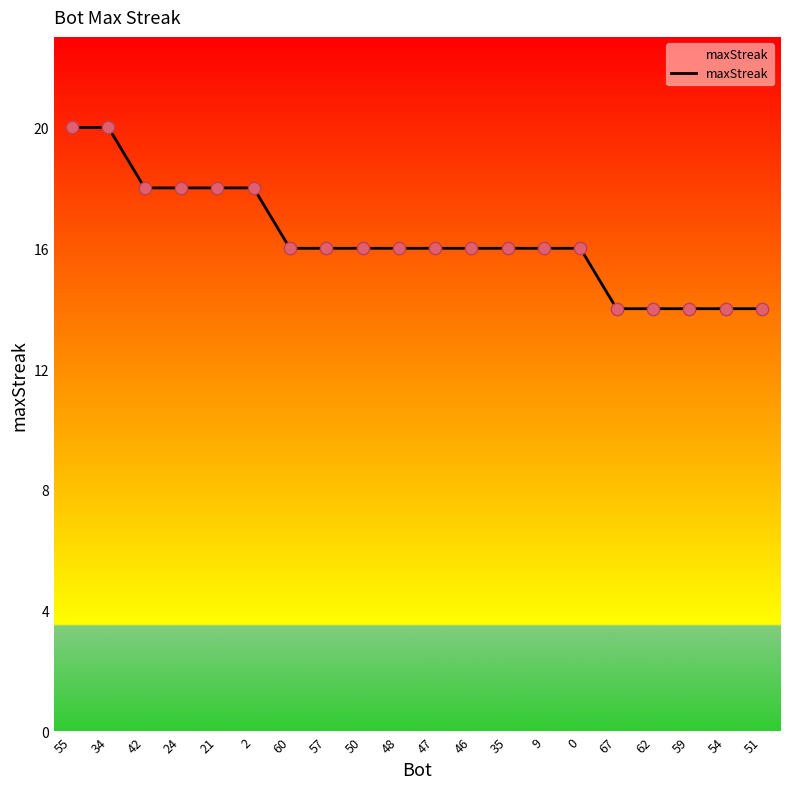

What is the ratio of the value at 35 to the value at 24?

0.9